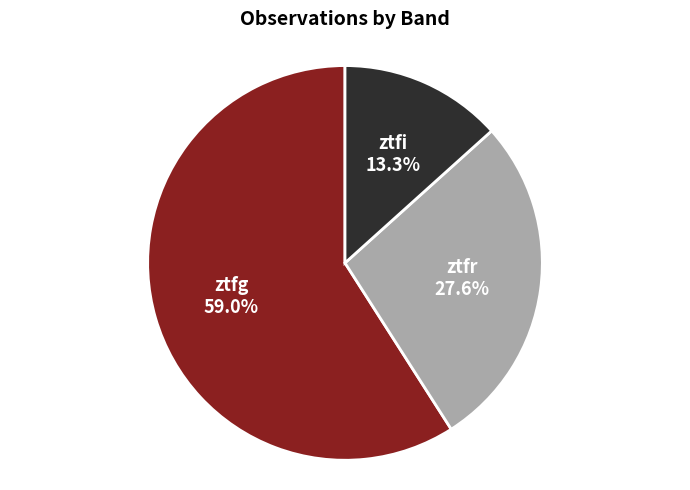

Which has a higher value, ztfg or ztfi?

ztfg